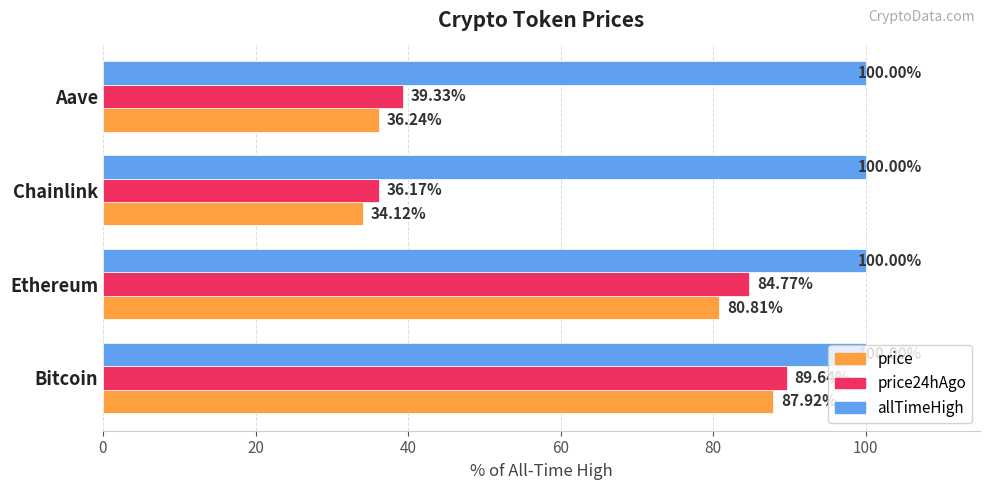

What is the total value across all series at Chainlink?

170.3